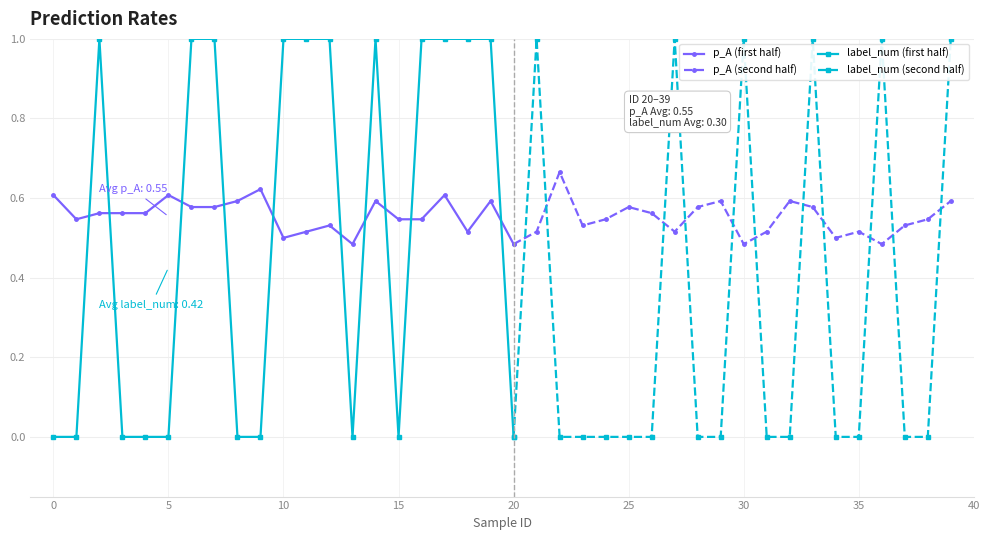

List the series in order of their peak value, lowest first.

p_A, label_num